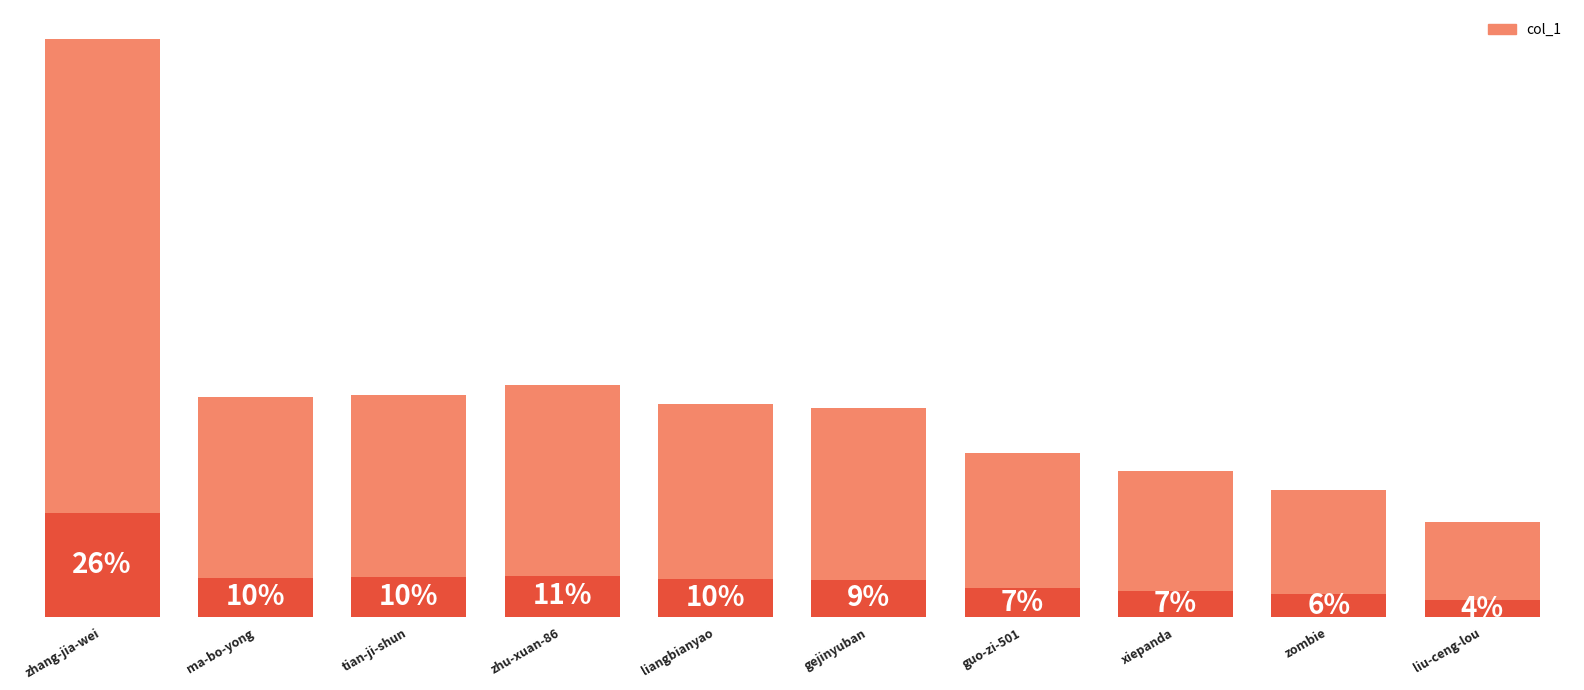

How many categories are shown in the chart?

10